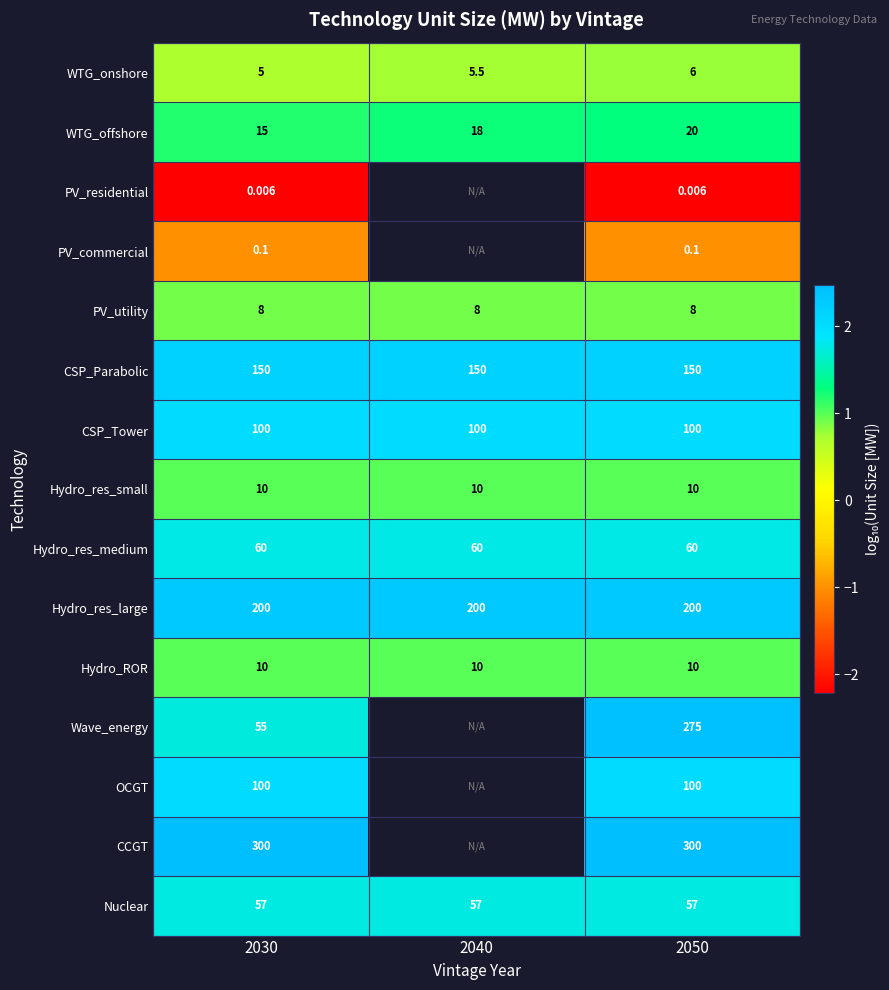

Is the value of Hydro_res_small at 2030 greater than the value of CSP_Parabolic at 2040?

No